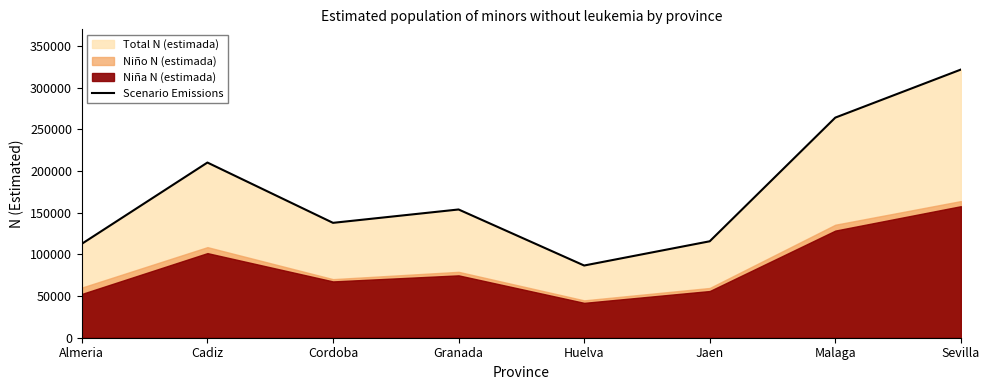

True or false: the data shows 105356 at Cadiz.

False